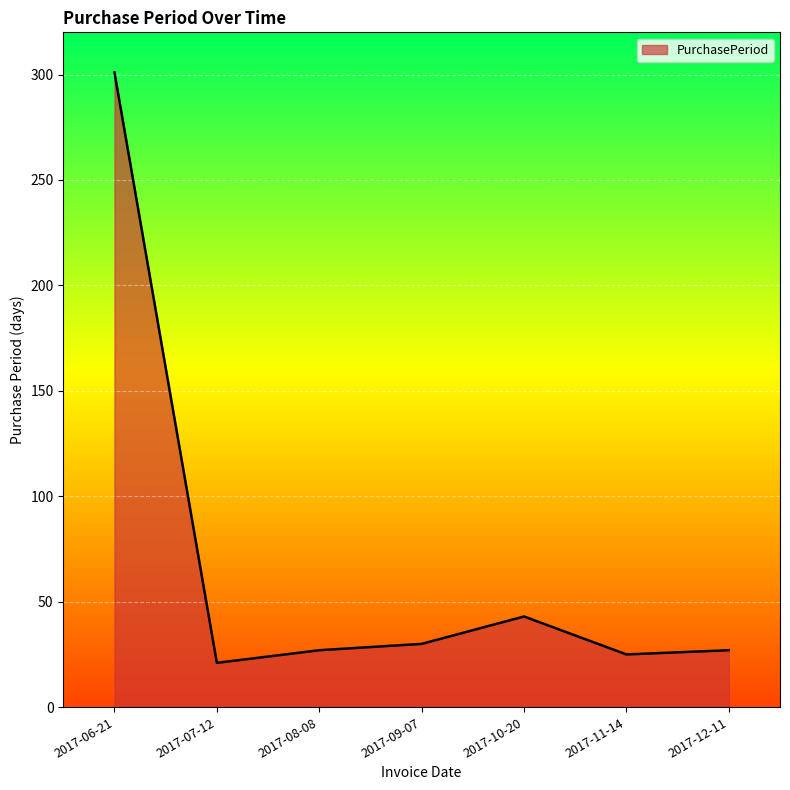

How many values are below 27?

2